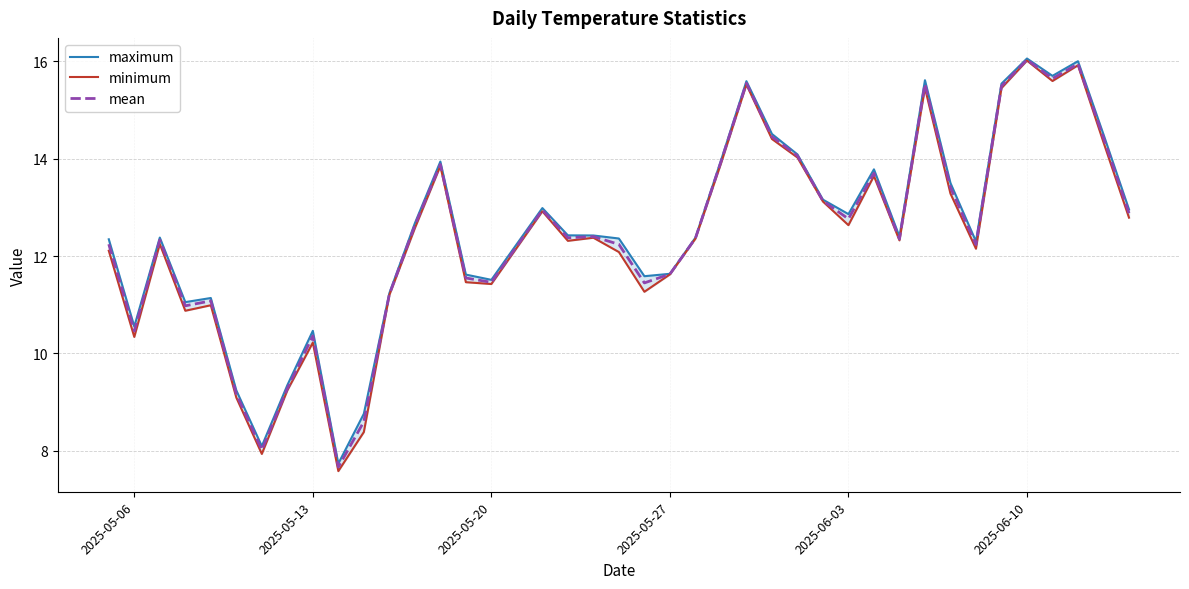

What is the lowest value of the mean series?

7.7